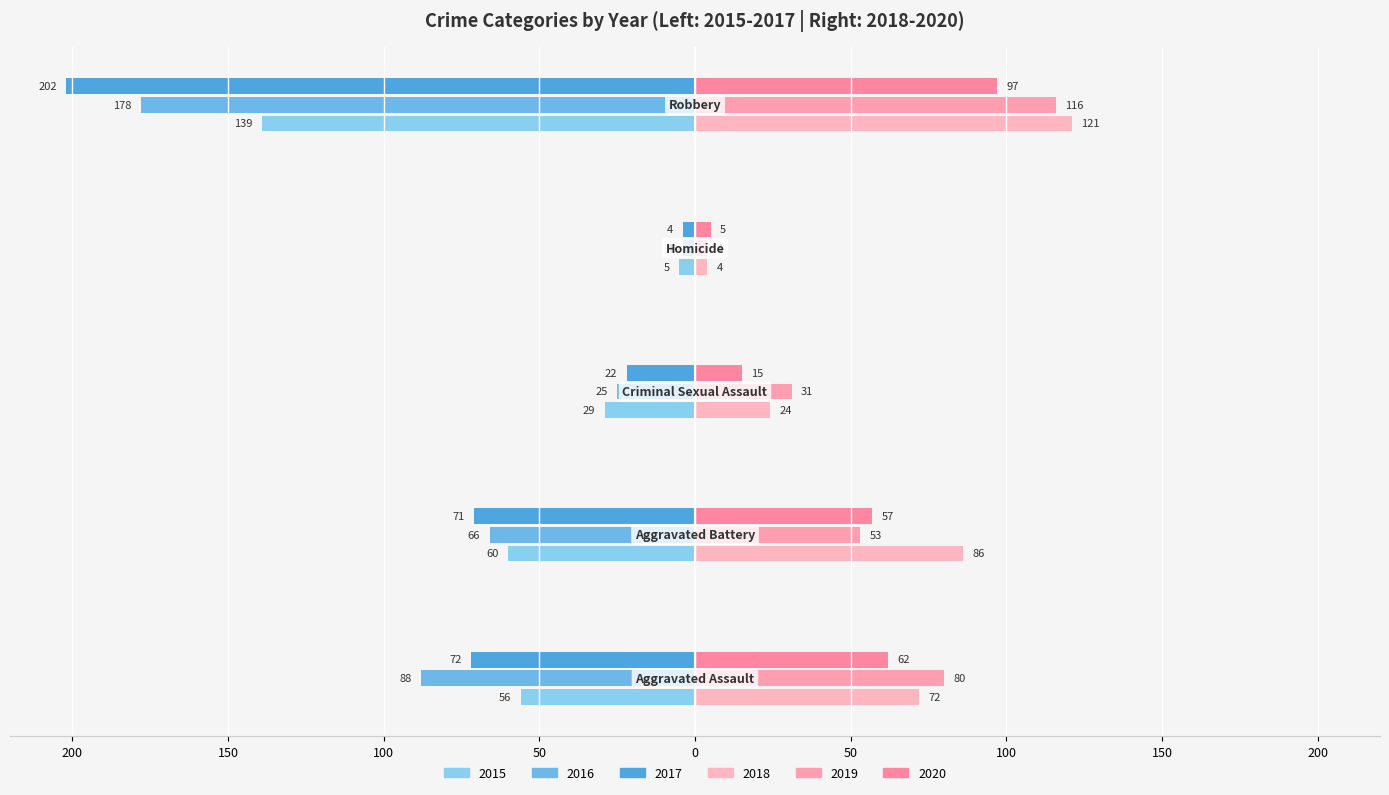

How many groups of bars are there?

5